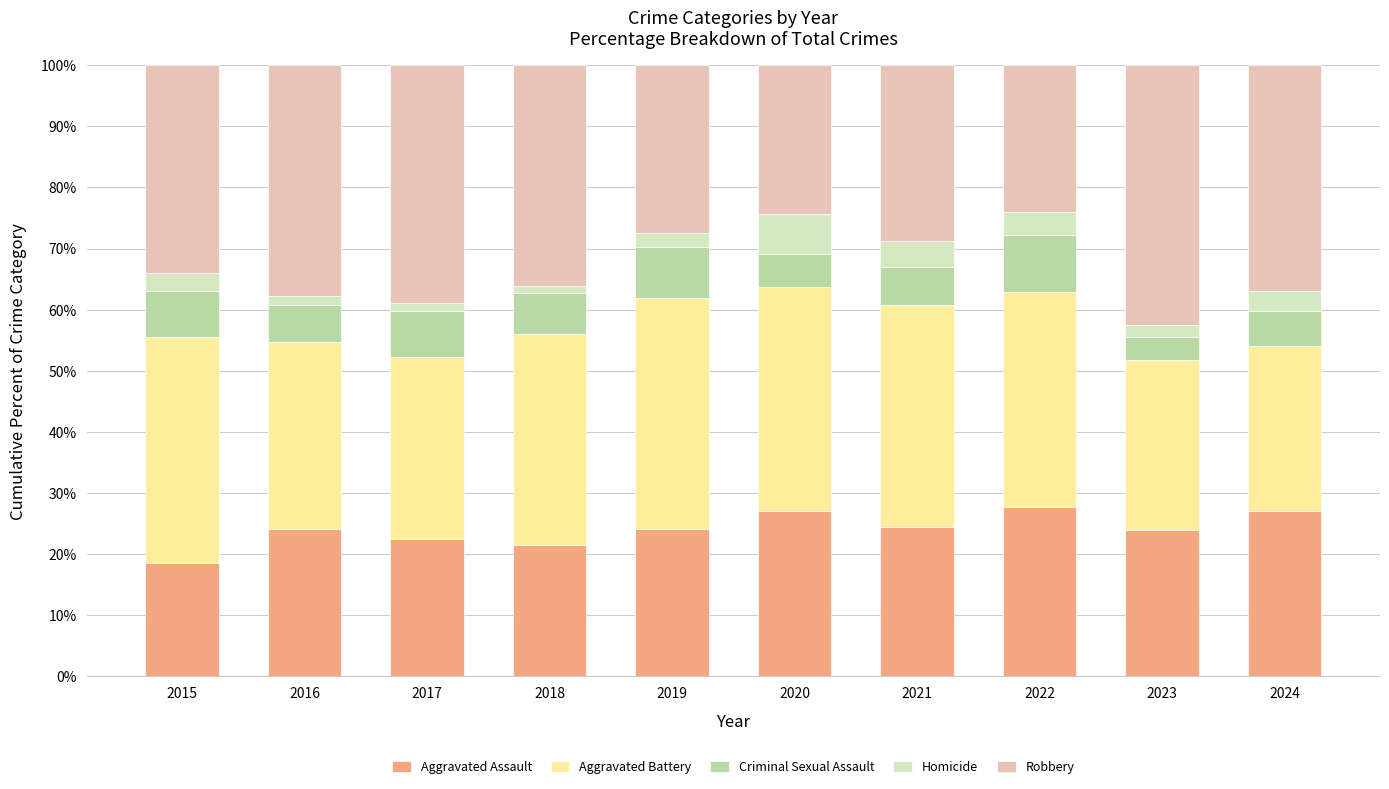

The Aggravated Assault series shows 27.1 at 2020. True or false?

True